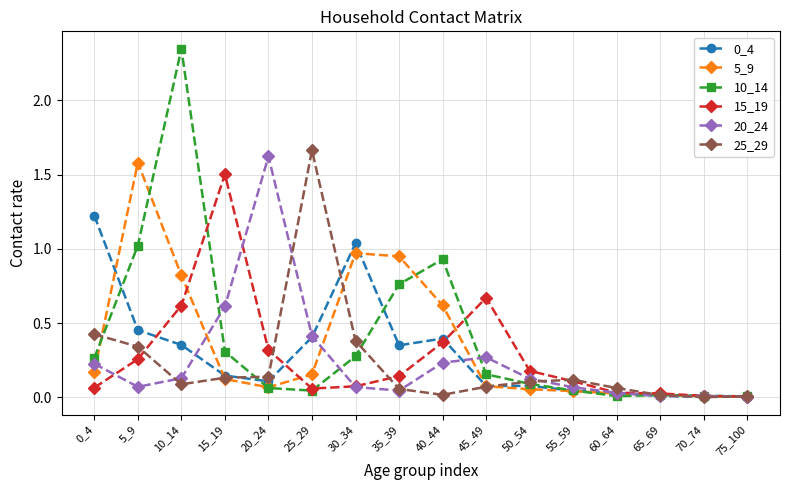

Does the chart have visible grid lines?

Yes